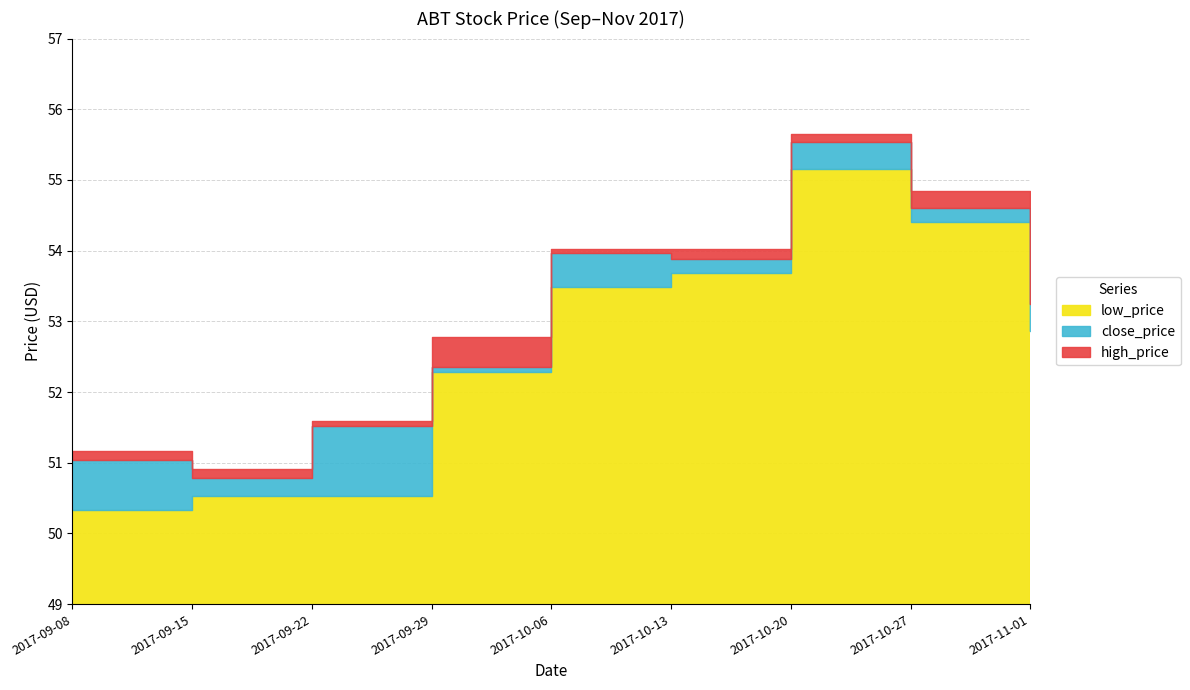

What are all the series names shown in the legend?

close_price, high_price, low_price